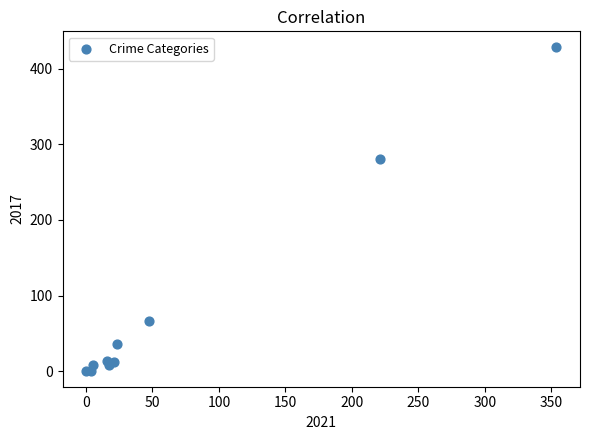

What Y value in the scatter plot is closest to 214?

280